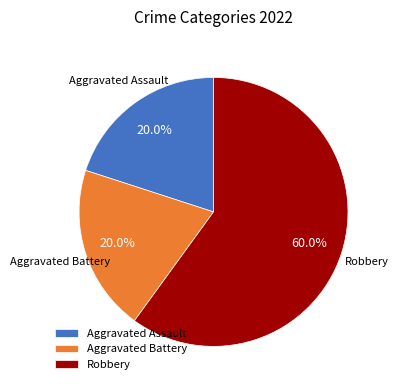

Between Aggravated Assault and Robbery, which is larger?

Robbery